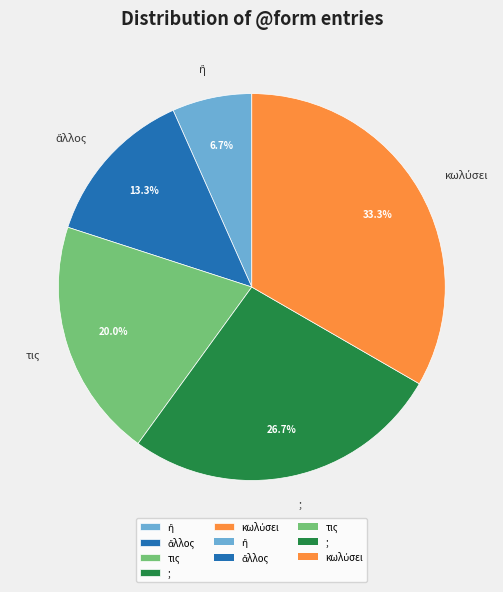

What percentage is NOT represented by τις?

80.0%